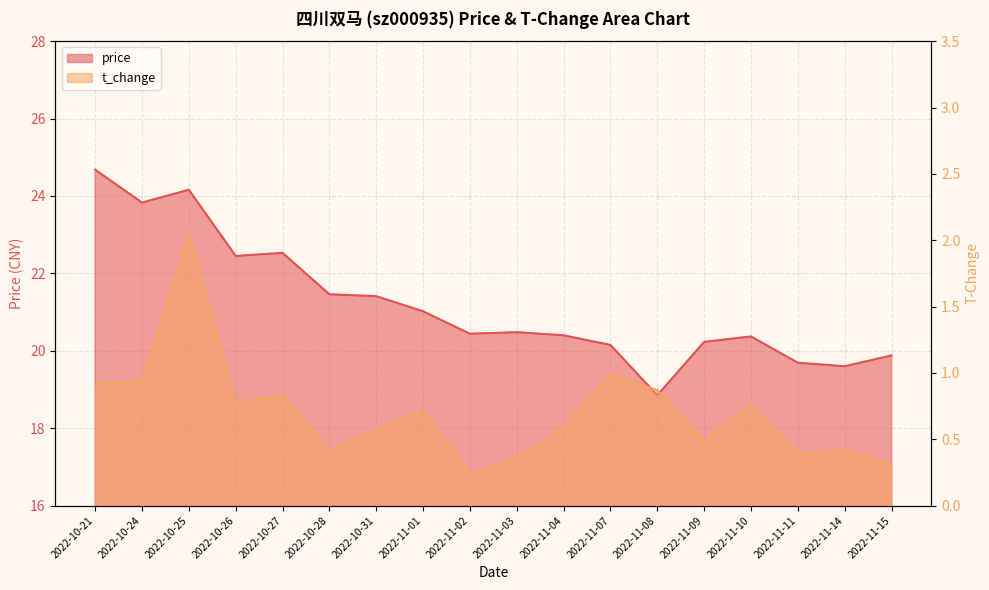

Where is the first local maximum for t_change?

2022-10-25